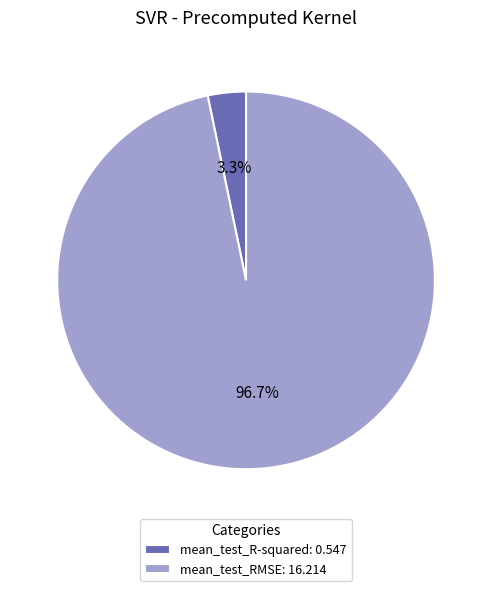

True or false: mean_test_RMSE accounts for 87% of the total.

False